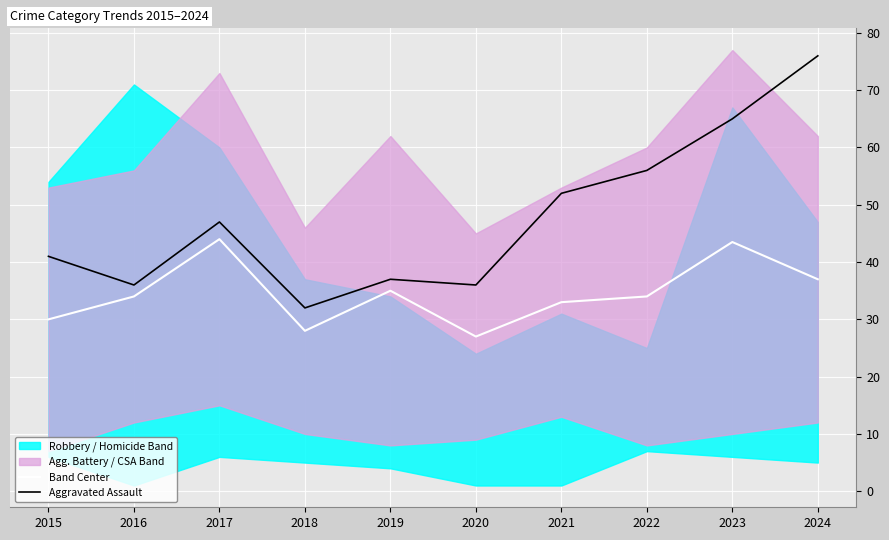

At 2020, list the series in order from smallest to largest.

Band Center, Aggravated Assault